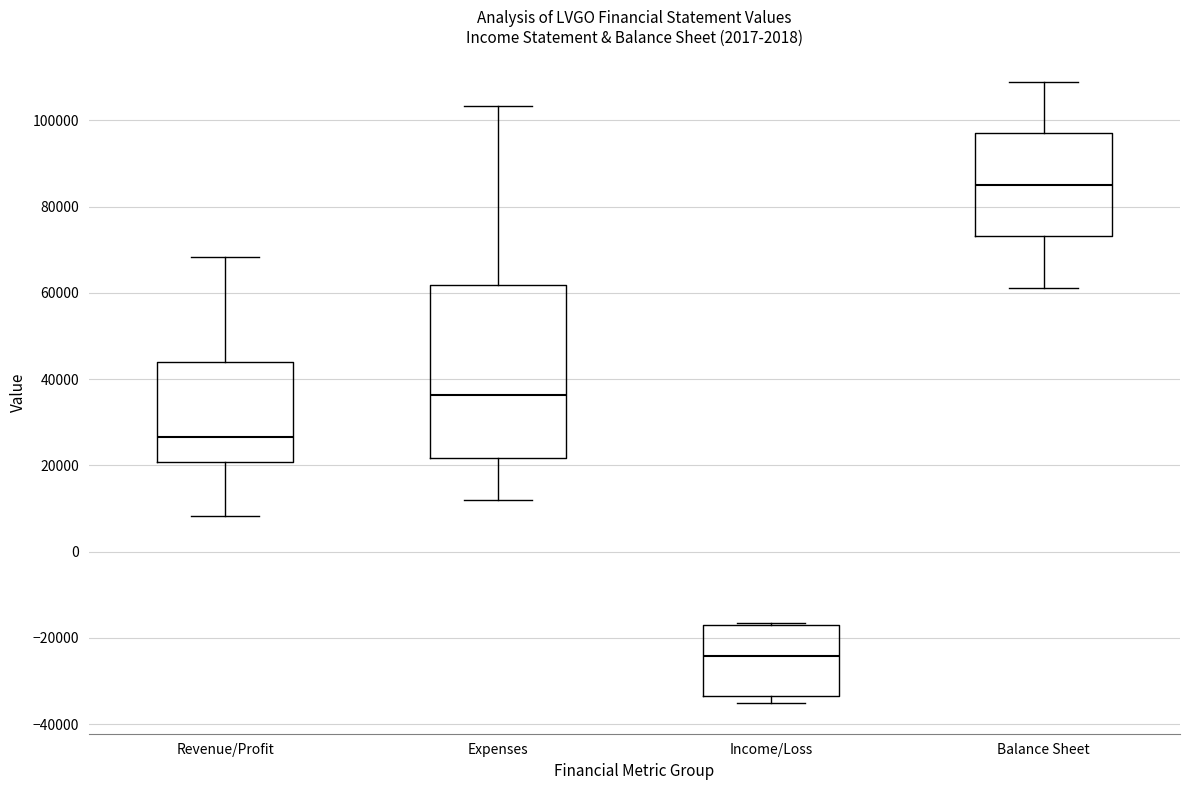

Where does the median line of the box for Expenses sit on the y-axis? The values are not printed on the chart, so give them approximately, as read against the axis.

36000